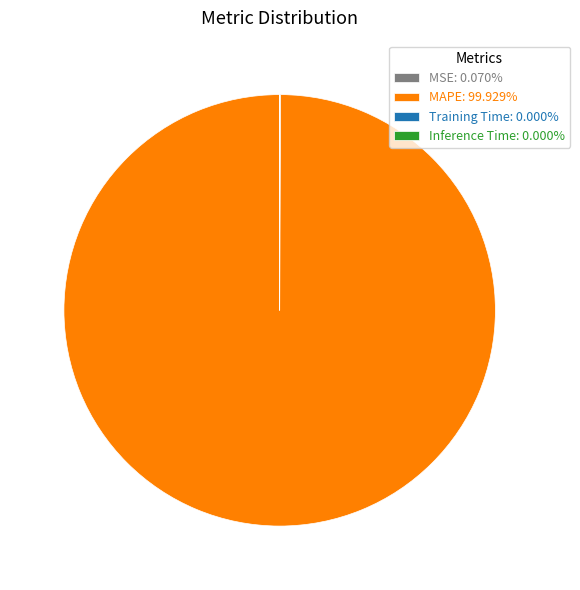

Which slice represents more than half of the pie?

MAPE